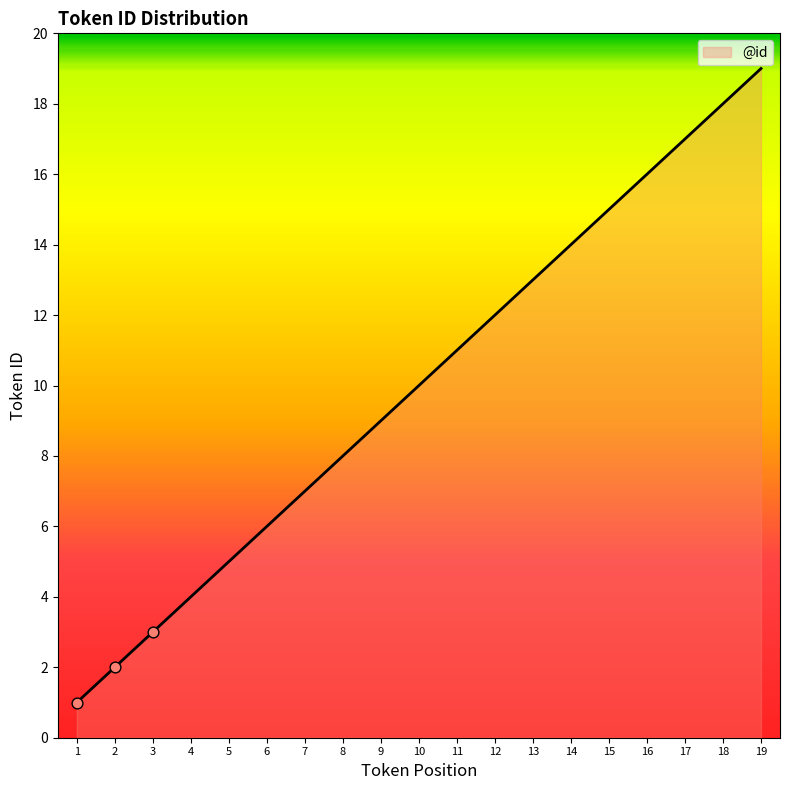

Between 4 and 6, which is larger?

6